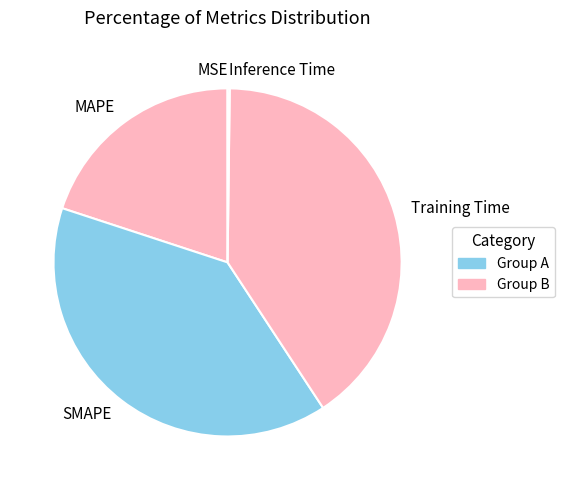

Which has a higher value, Training Time or SMAPE?

Training Time